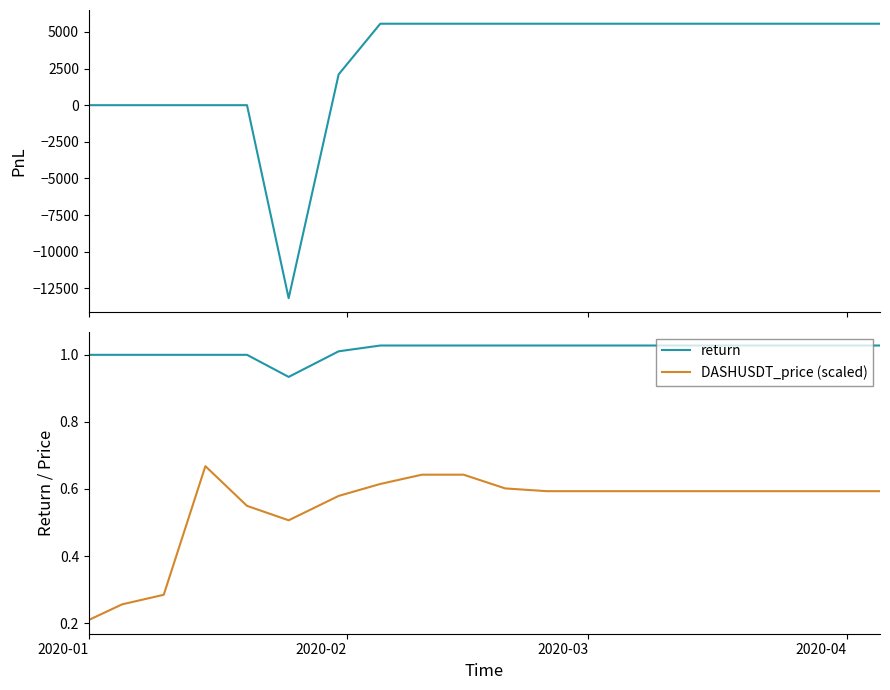

True or false: DASHUSDT_price (scaled) and return cross at least once.

False